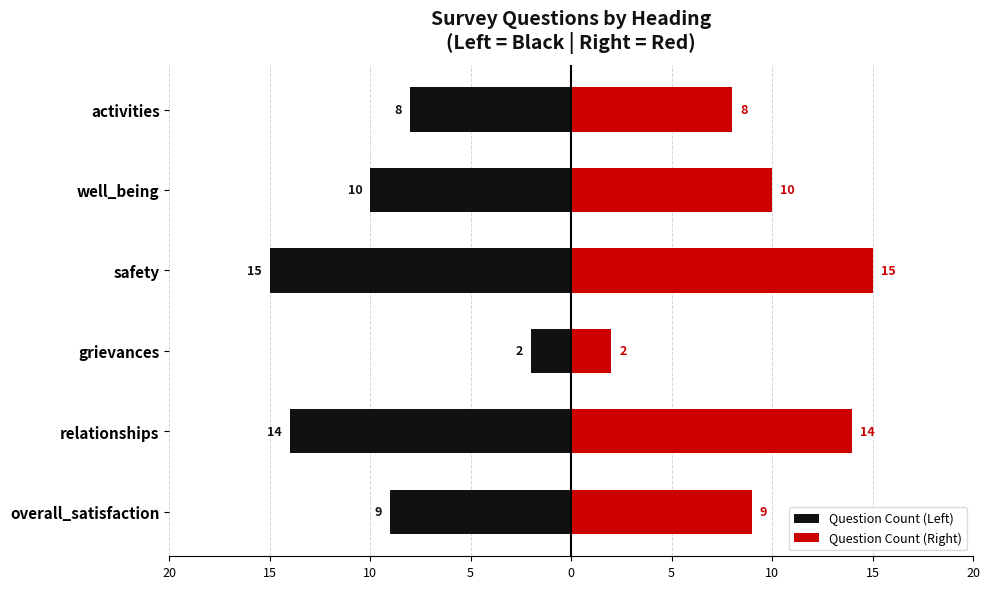

List the series in order of their peak value, lowest first.

Question Count (Left), Question Count (Right)